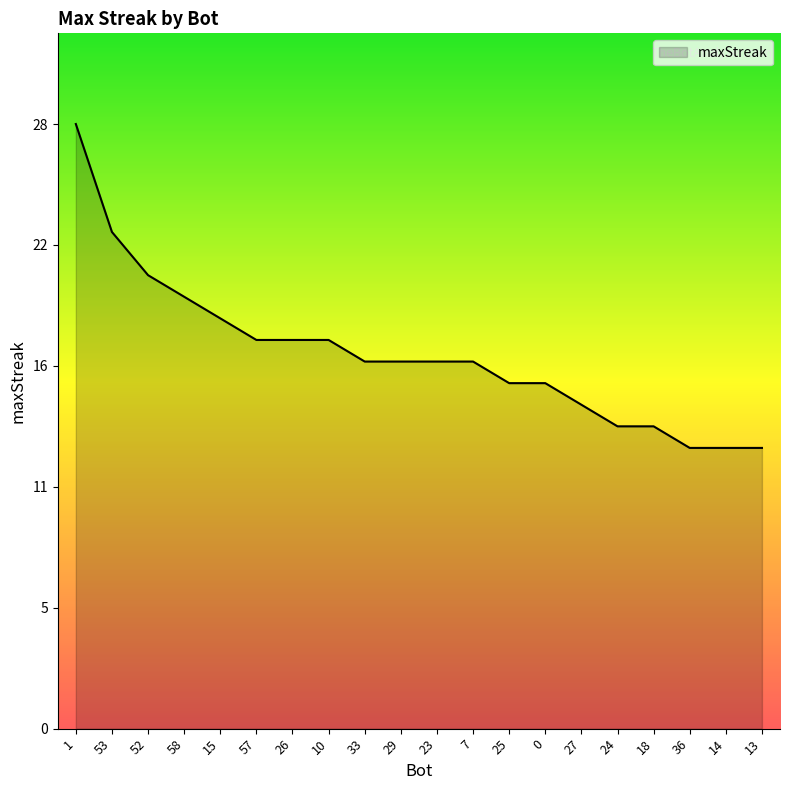

Reading right to left, extract all data points from this chart.

13=13	14=13	36=13	18=14	24=14	27=15	0=16	25=16	7=17	23=17	29=17	33=17	10=18	26=18	57=18	15=19	58=20	52=21	53=23	1=28